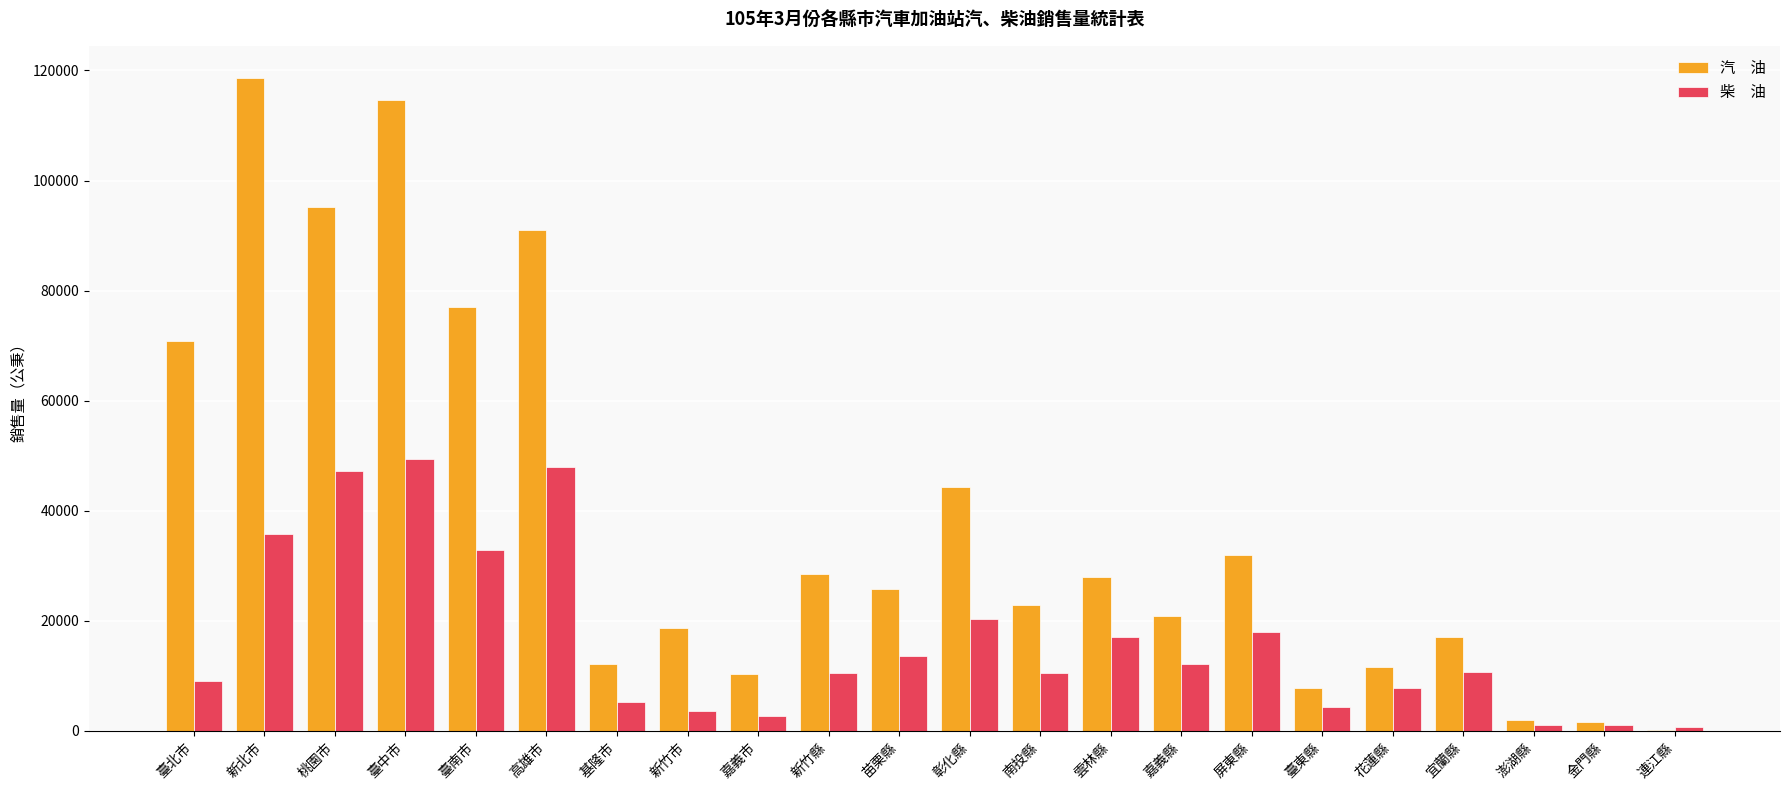

At which category is the sum across all series the highest?

臺中市